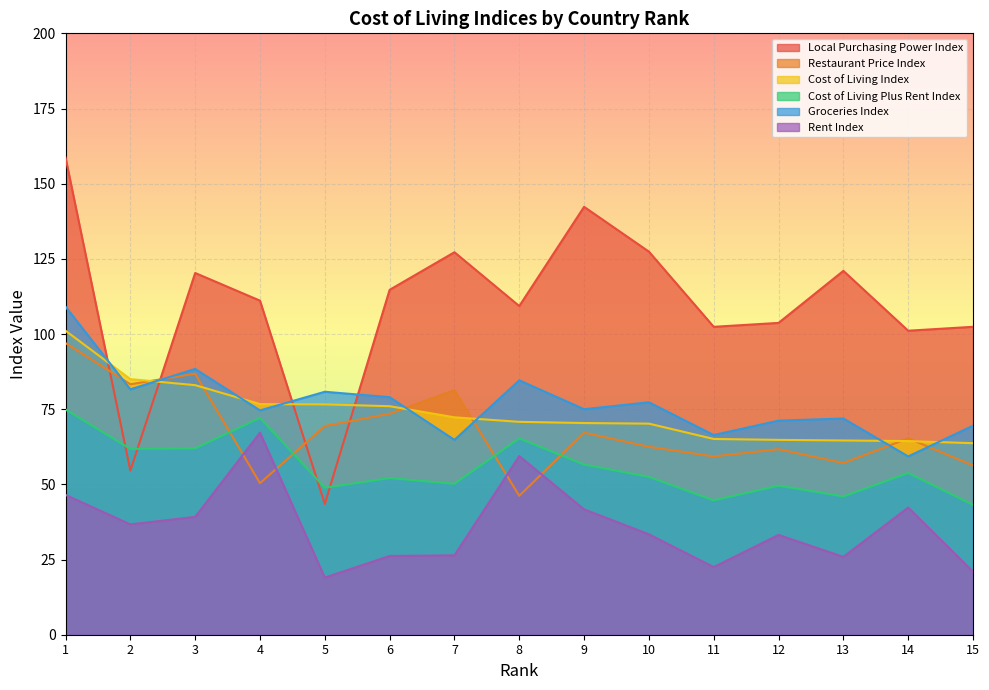

Reading right to left, extract all data points from this chart.

Local Purchasing Power Index: 15=102.4	14=101.1	13=121.0	12=103.7	11=102.4	10=127.4	9=142.3	8=109.3	7=127.2	6=114.7	5=43.5	4=111.1	3=120.3	2=54.6	1=158.7
Restaurant Price Index: 15=56.3	14=65.3	13=57.1	12=61.7	11=59.3	10=62.5	9=67.2	8=46.2	7=81.3	6=73.5	5=69.4	4=50.4	3=86.8	2=83.3	1=97.0
Cost of Living Index: 15=63.7	14=64.4	13=64.6	12=64.8	11=65.1	10=70.2	9=70.4	8=70.8	7=72.3	6=76.0	5=76.6	4=76.7	3=83.0	2=85.0	1=101.1
Cost of Living Plus Rent Index: 15=43.2	14=53.8	13=46.0	12=49.6	11=44.7	10=52.5	9=56.6	8=65.3	7=50.2	6=52.1	5=48.9	4=72.1	3=62.0	2=61.8	1=74.9
Groceries Index: 15=69.5	14=59.3	13=71.9	12=71.2	11=66.4	10=77.3	9=75.0	8=84.6	7=64.8	6=79.0	5=80.8	4=74.6	3=88.4	2=81.6	1=109.1
Rent Index: 15=21.0	14=42.3	13=25.9	12=33.2	11=22.5	10=33.4	9=41.7	8=59.4	7=26.4	6=26.2	5=19.0	4=67.2	3=39.2	2=36.7	1=46.5